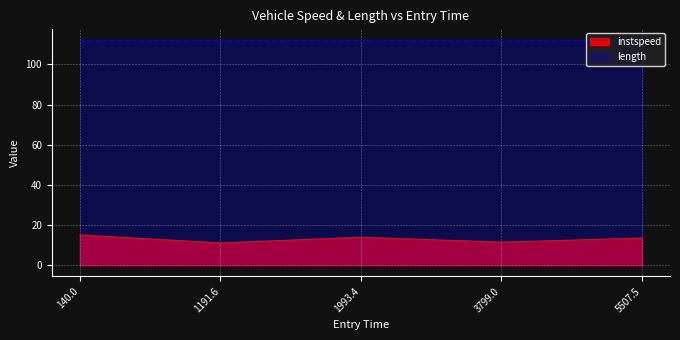

What is the label of the 5th point from the right?

140.0